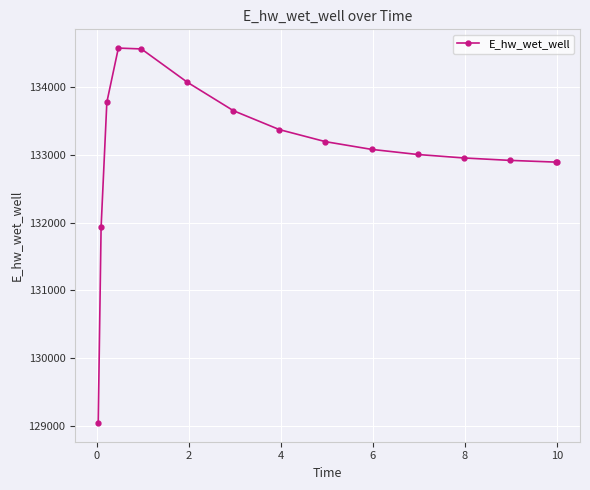

What is the sum of all values?

1995879.0